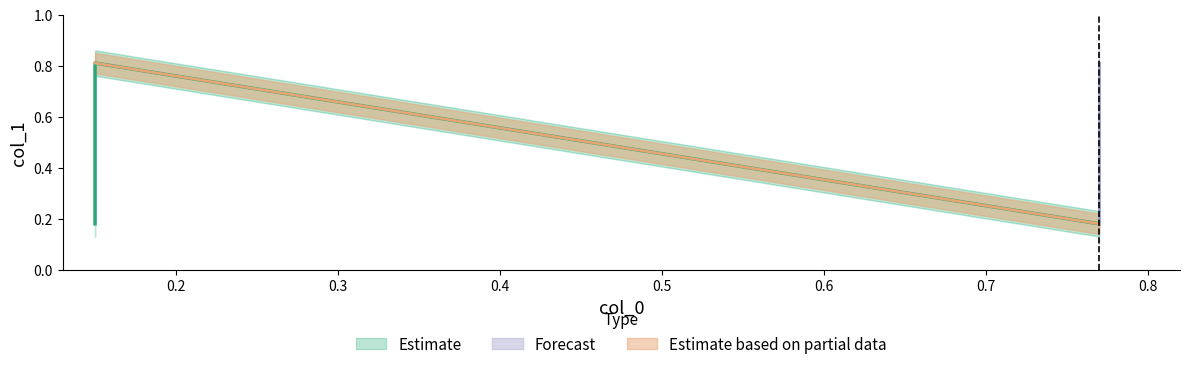

Between 0.15 and 0.77, which is larger?

0.15